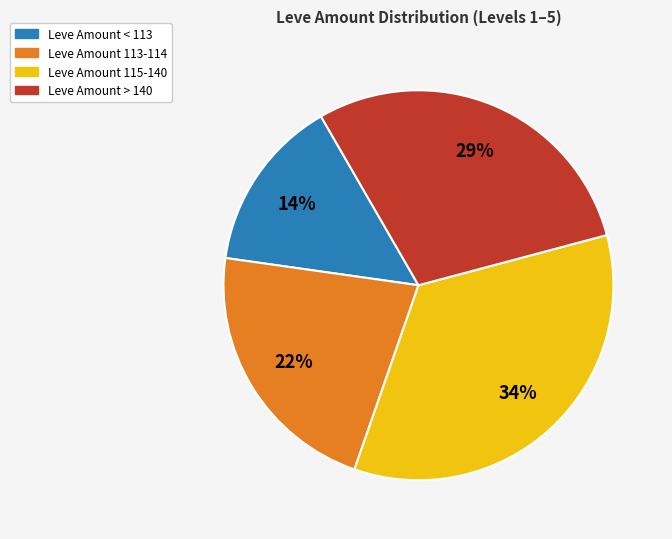

To the nearest percent, what is the difference between the largest and smallest slice percentages?

20%